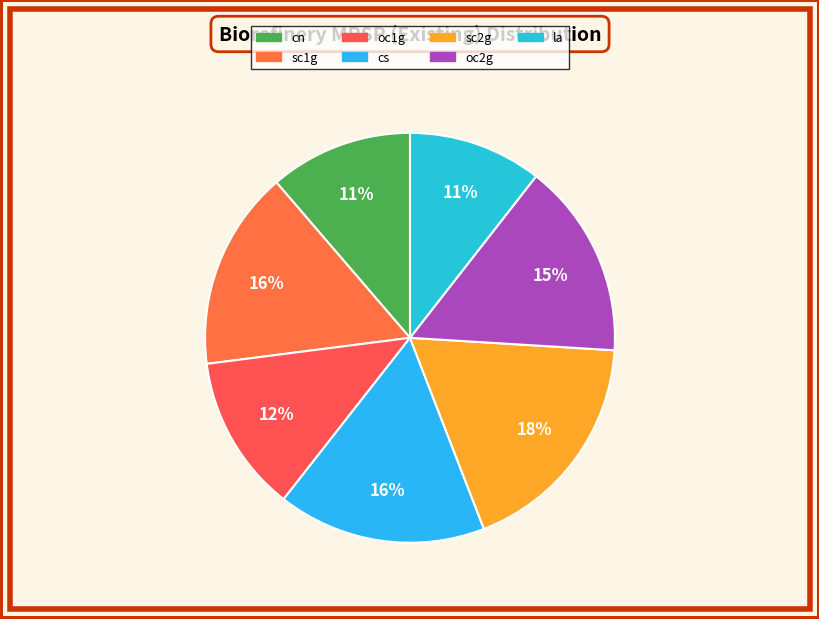

Is the sum of la and cn greater than half?

No